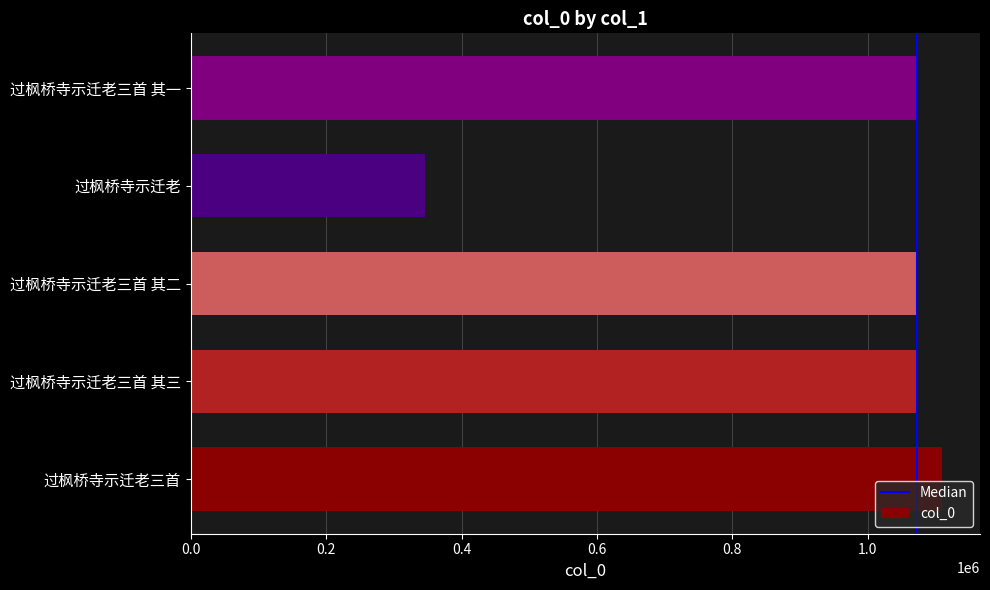

Does the chart contain stacked bars?

No